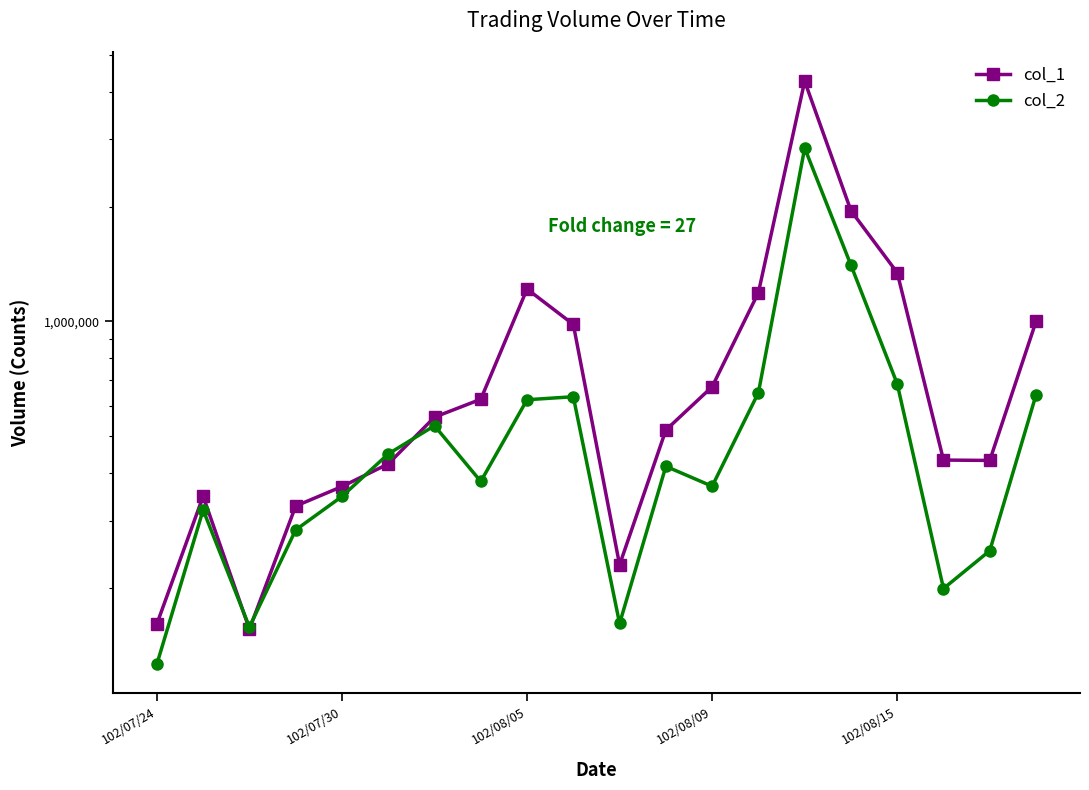

Is it true that col_2 equals 1292341 at 14?

False